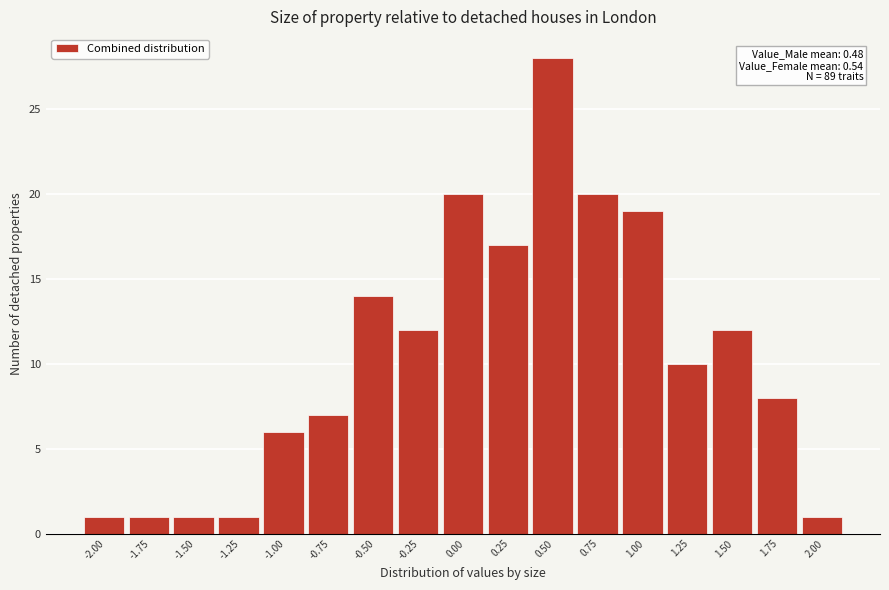

Reading left to right, list all the values displayed in this chart.

-2.00=1	-1.75=1	-1.50=1	-1.25=1	-1.00=6	-0.75=7	-0.50=14	-0.25=12	0.00=20	0.25=17	0.50=28	0.75=20	1.00=19	1.25=10	1.50=12	1.75=8	2.00=1